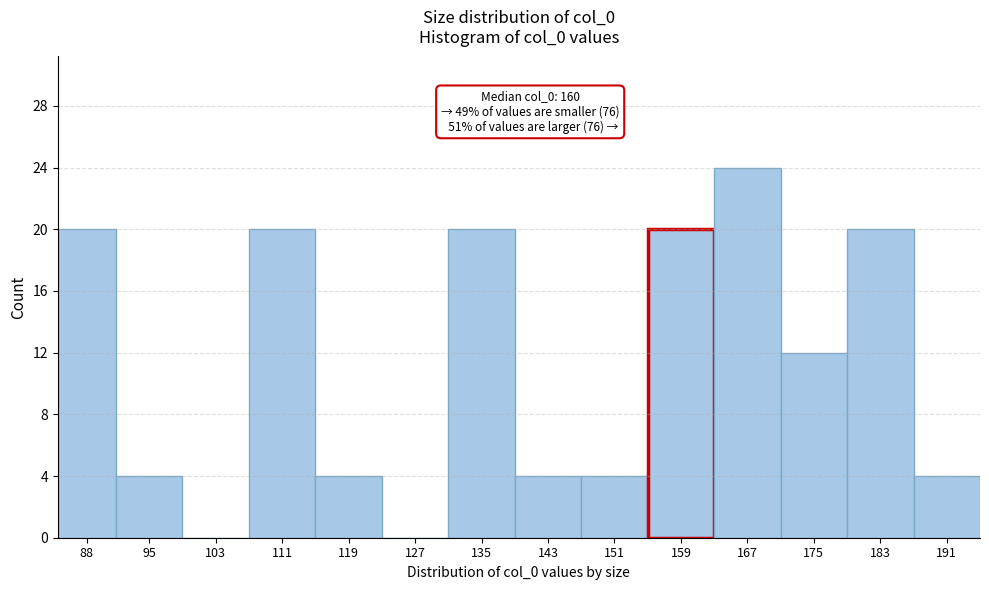

Reading right to left, what are all the values shown in this chart?

191=4	183=20	175=12	167=24	159=20	151=4	143=4	135=20	127=0	119=4	111=20	103=0	95=4	88=20